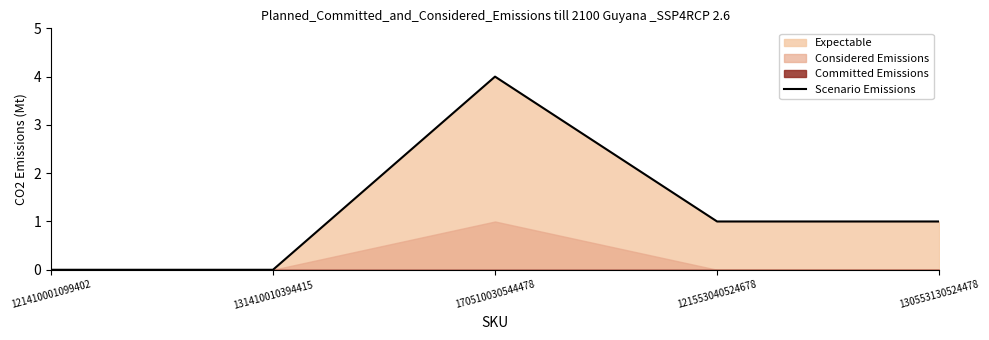

How many lines are shown in the chart?

1